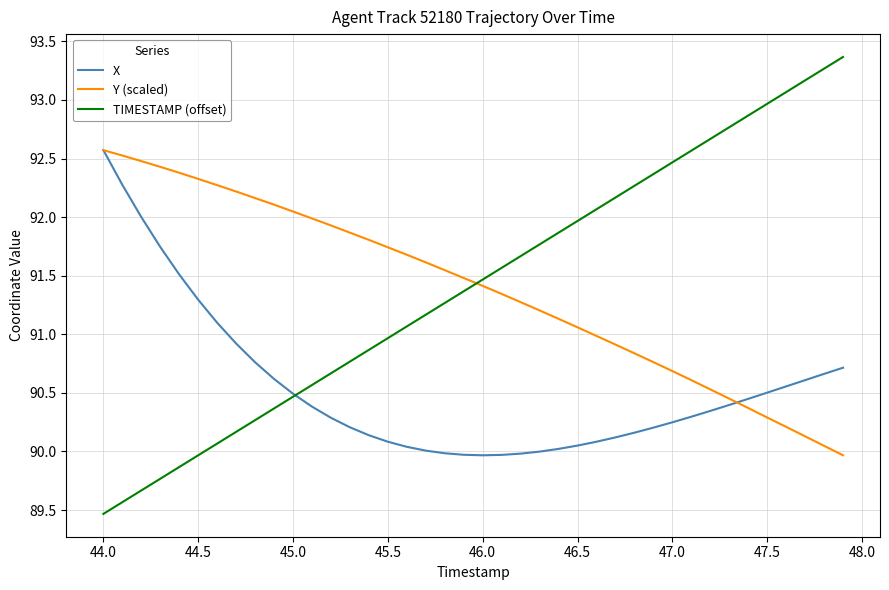

After their last crossing, which series has the higher values: Y (scaled) or X?

X